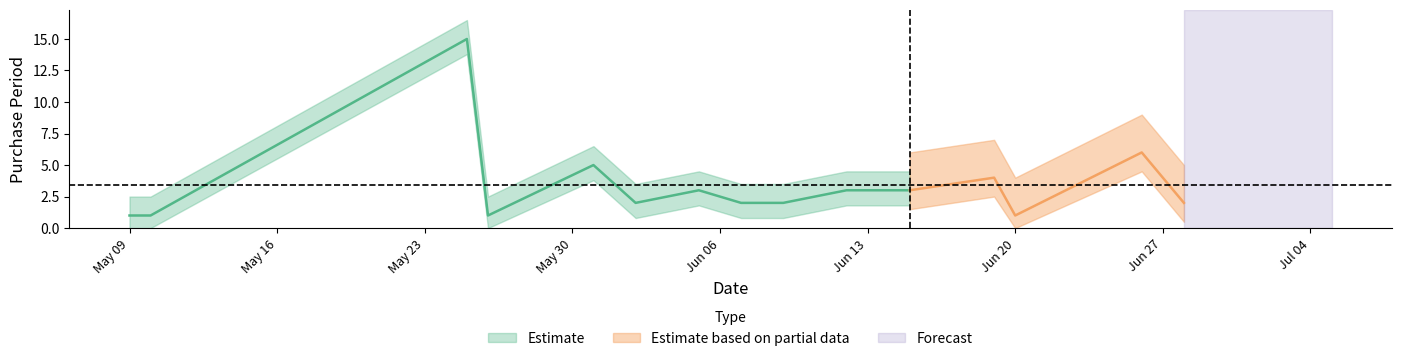

Where is the first local maximum?

2017-05-25